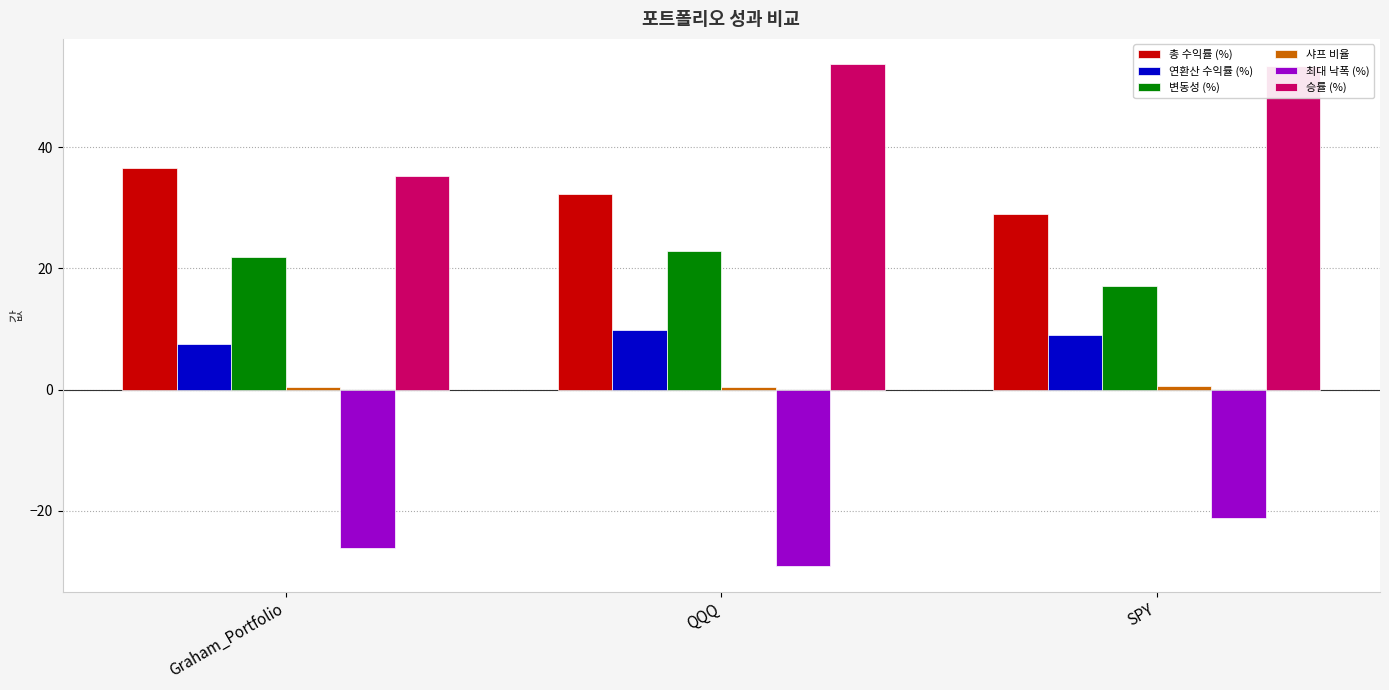

Which series has the largest range (max minus min)?

승률 (%)